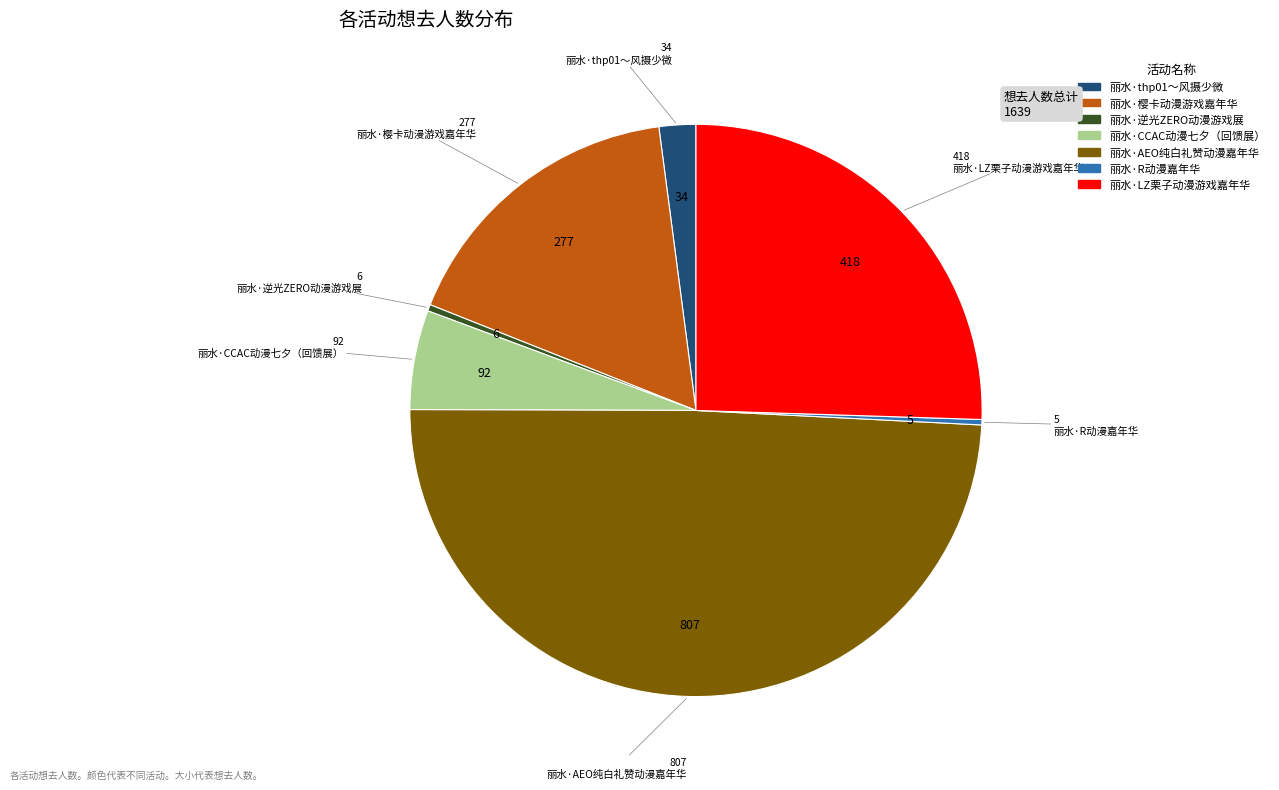

Which category has the biggest portion of the pie?

丽水·AEO纯白礼赞动漫嘉年华